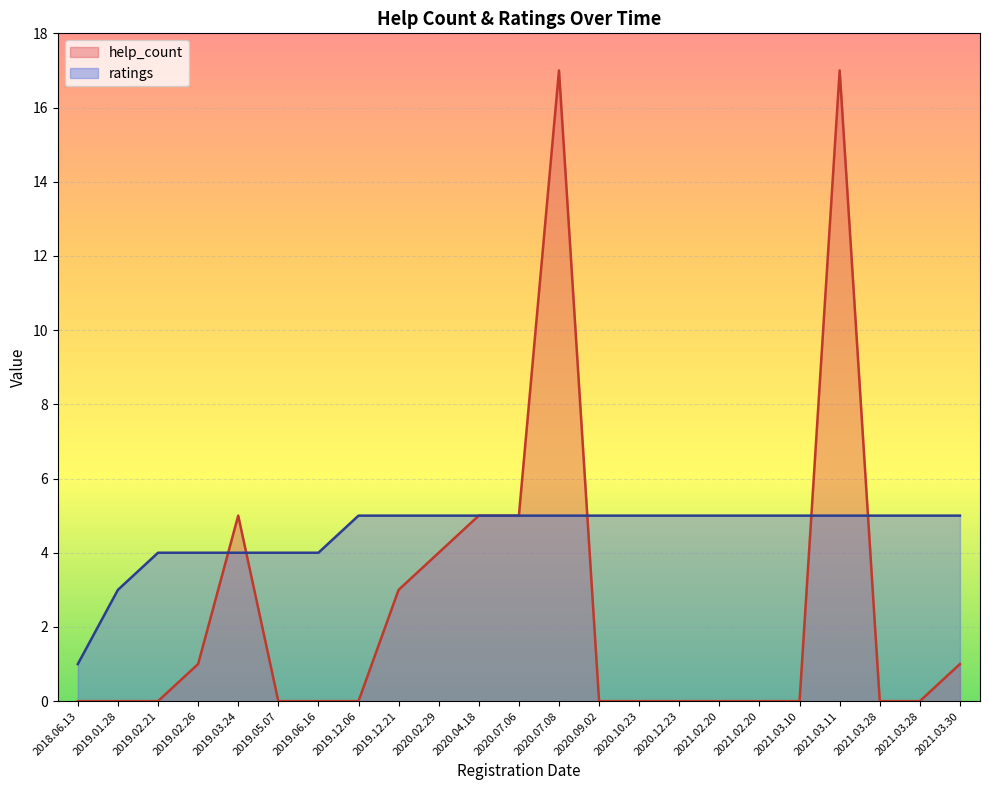

True or false: ratings has a value of 3 at 2019.03.24.

False